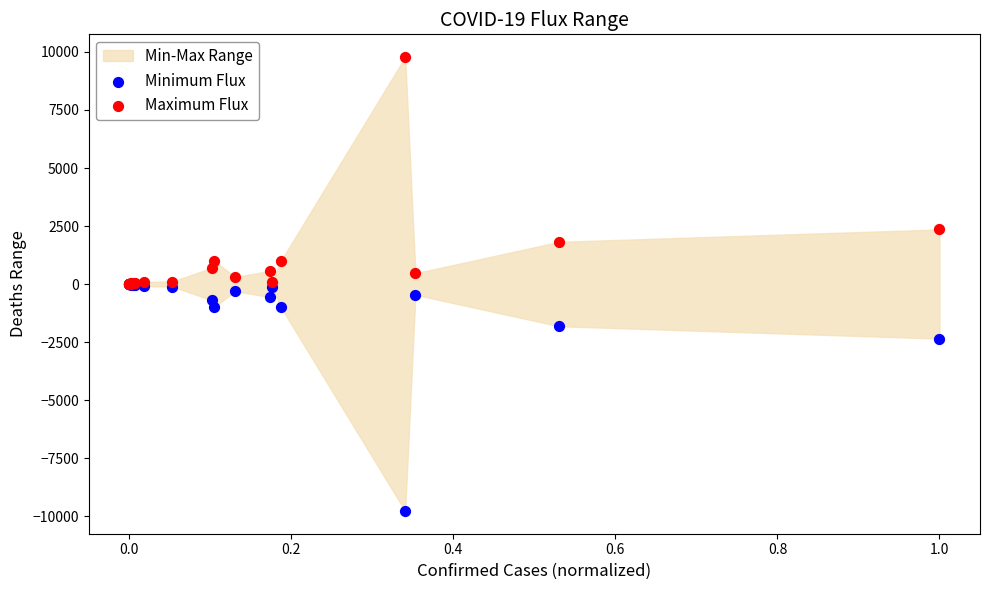

In the Maximum Flux series, what Y value is closest to 4891?

2352